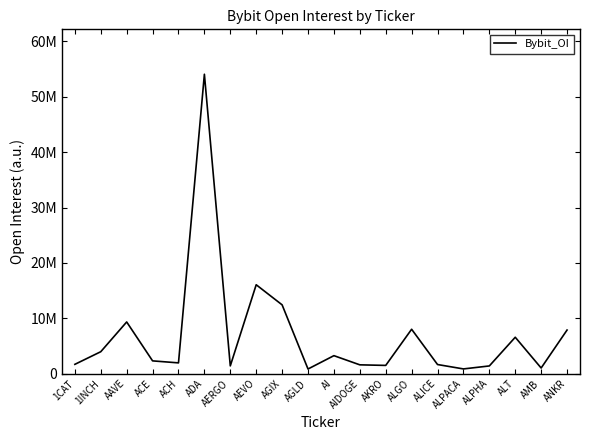

Does the chart display data point markers on the line(s)?

No